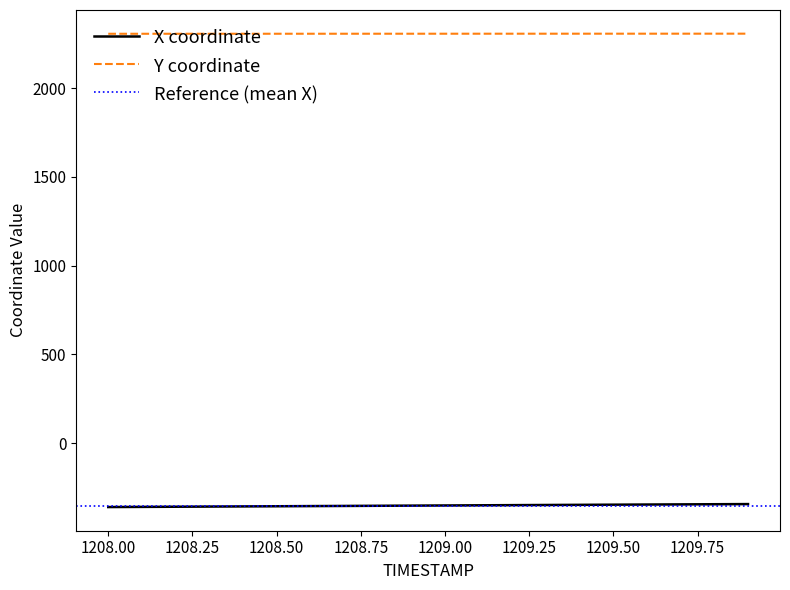

List the series in order of their peak value, lowest first.

X, Y